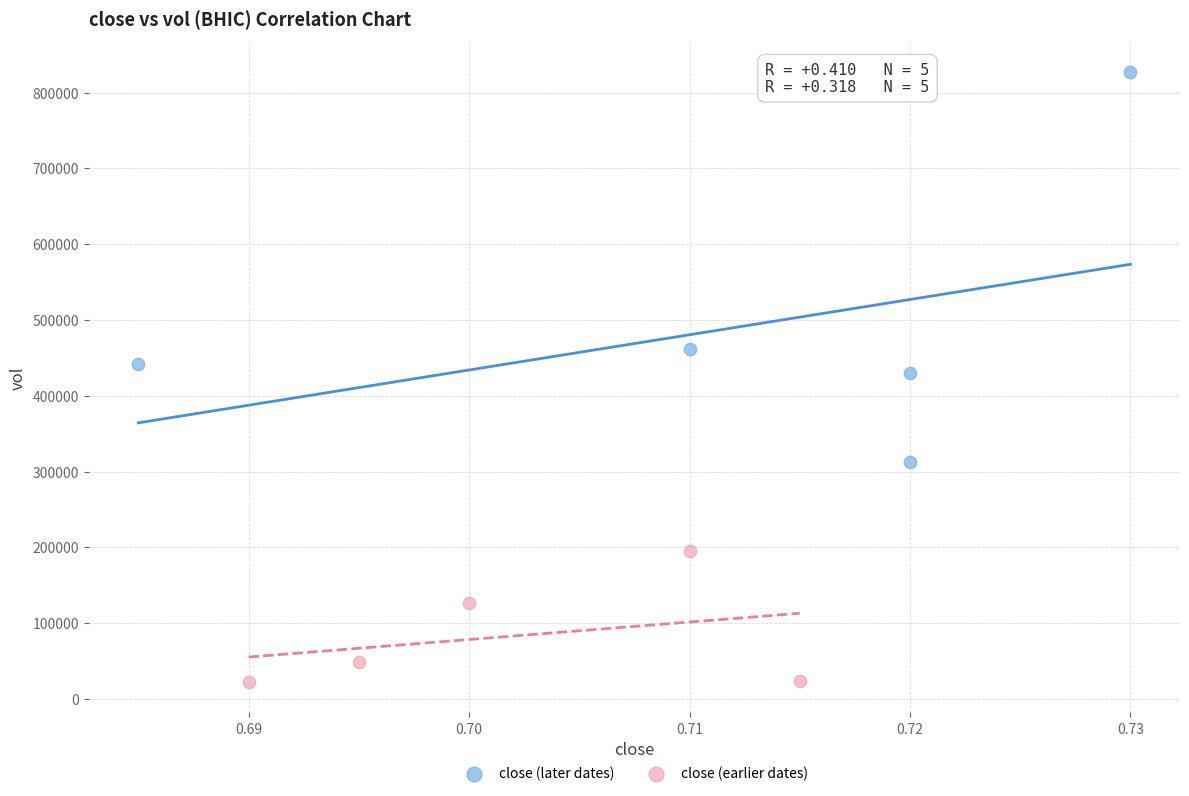

Which series reaches the maximum Y coordinate?

close (later dates)